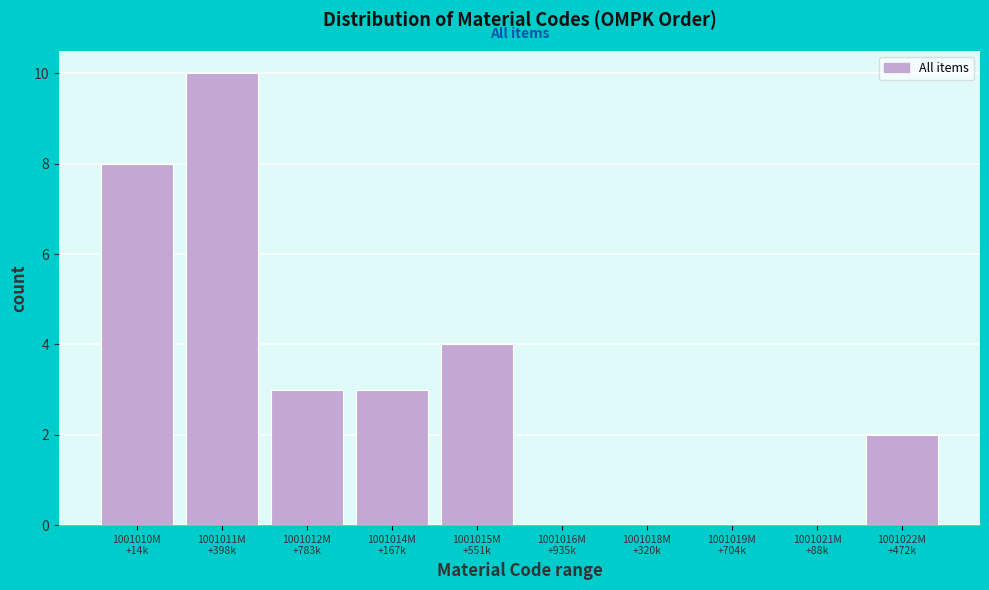

What is the maximum value shown in the chart?

10